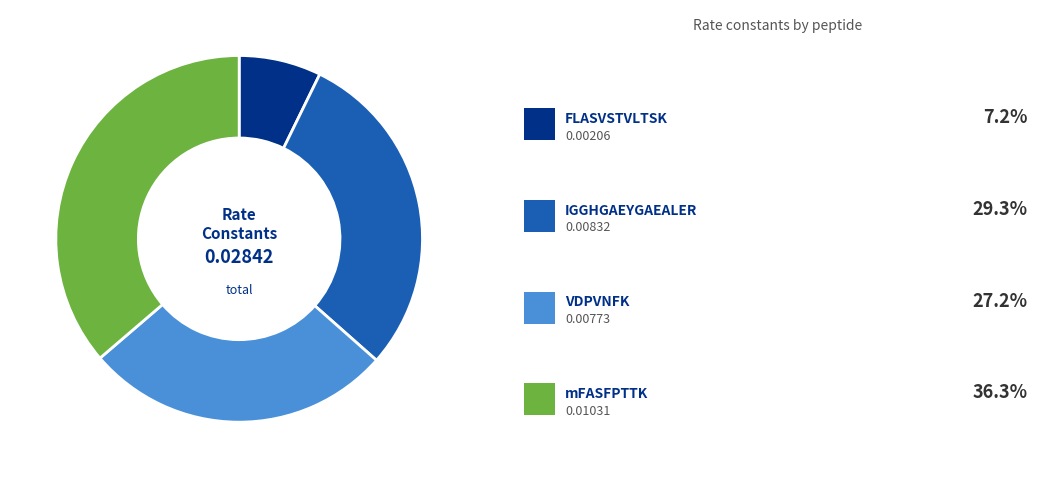

Count the number of slices in the pie.

4